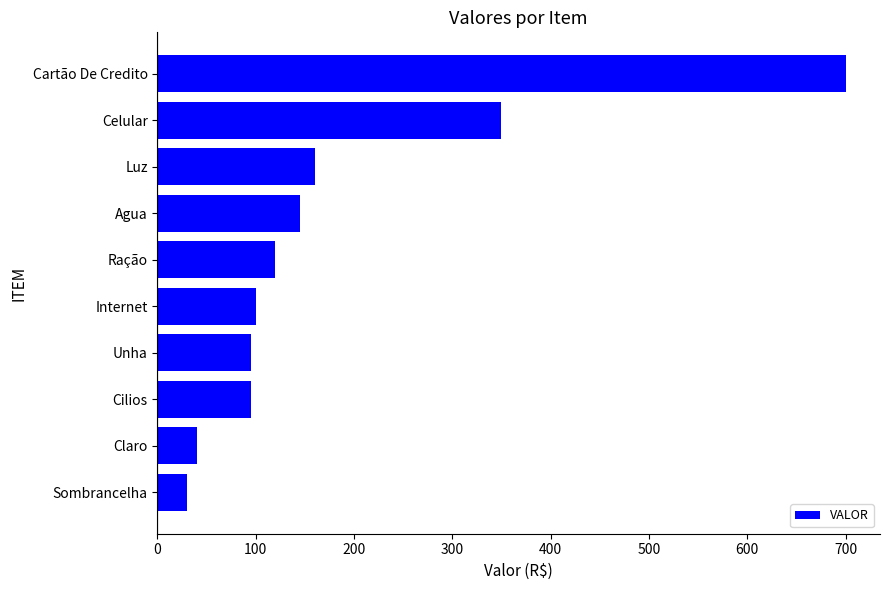

Reading bottom to top, what are all the values shown in this chart?

Sombrancelha=30.0	Claro=39.9	Cilios=95.0	Unha=95.0	Internet=100.0	Ração=120.0	Agua=145.0	Luz=160.0	Celular=350.0	Cartão De Credito=700.0